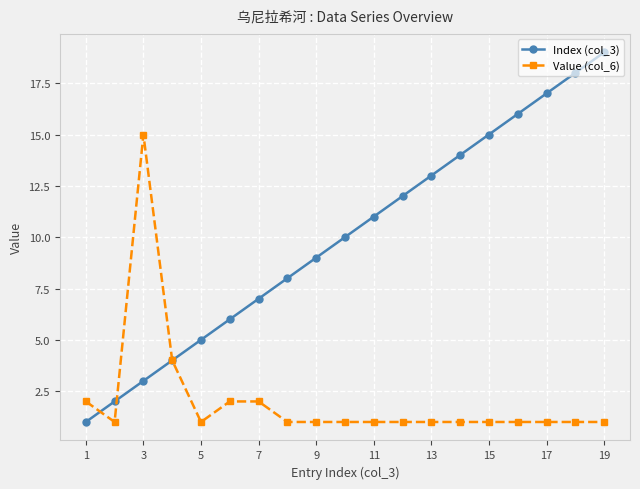

Rank the series by their maximum value, from lowest to highest.

Value (col_6), Index (col_3)